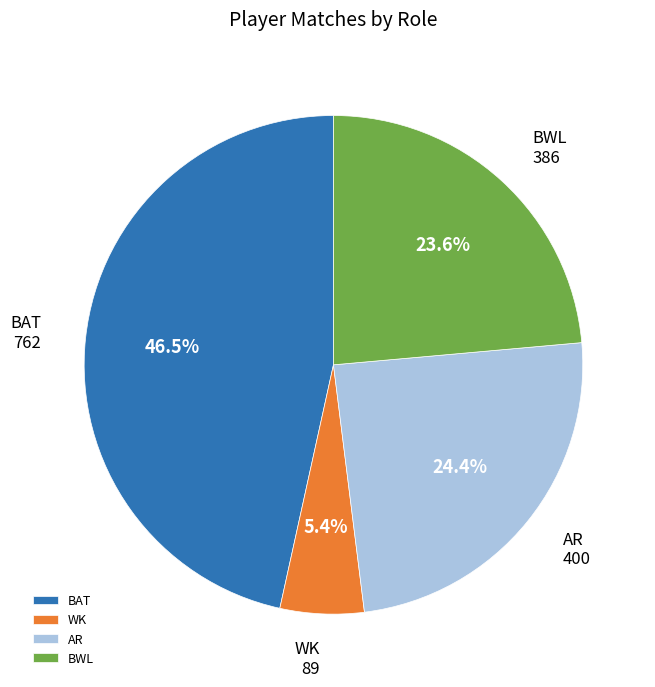

Does AR represent more than half of the total?

No